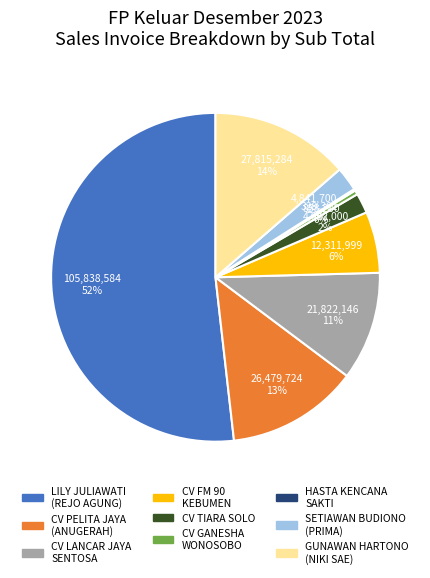

To the nearest percent, what is the average slice percentage?

11%